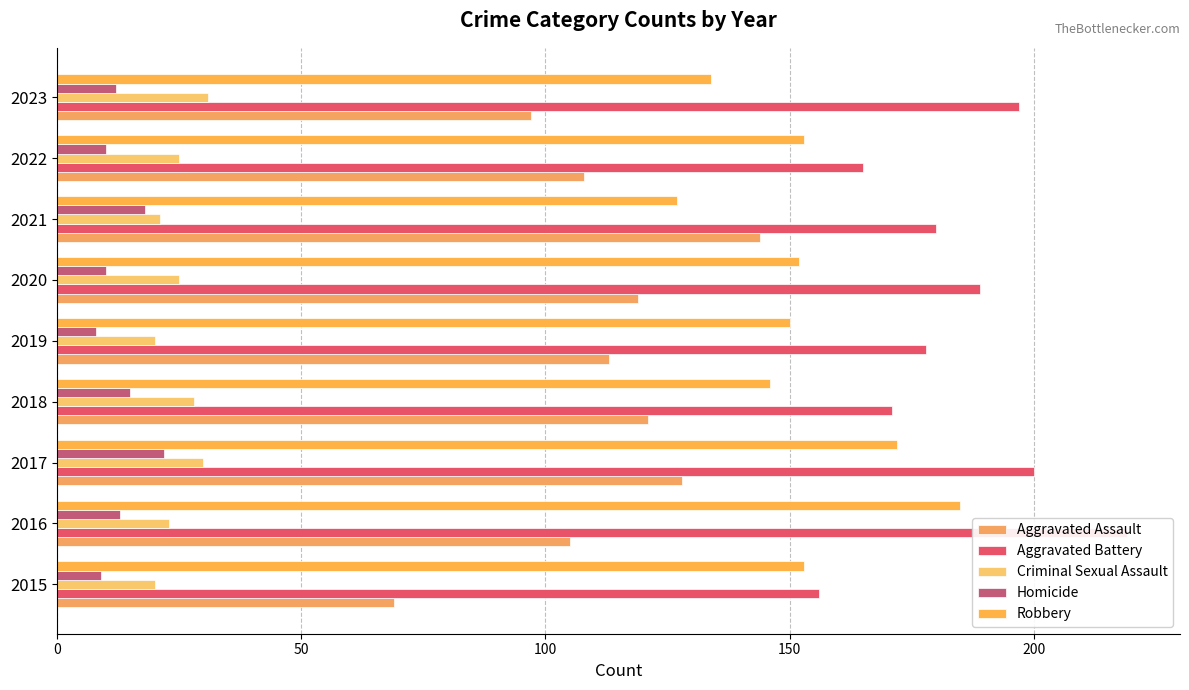

The value of Criminal Sexual Assault at 2022 is 25. True or false?

True